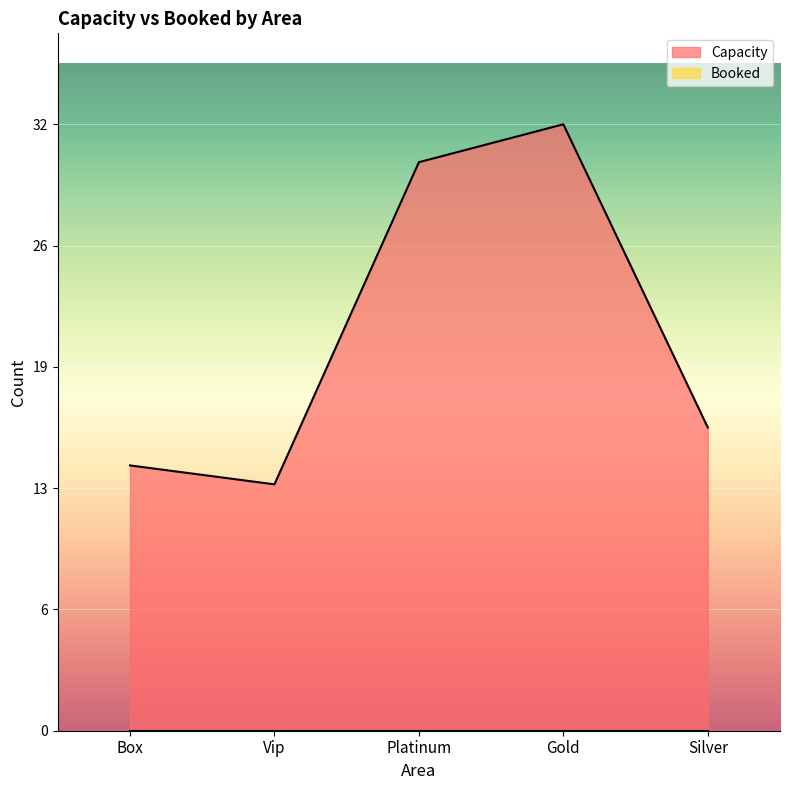

What is the ratio of the value at Box to the value at Gold?

0.4